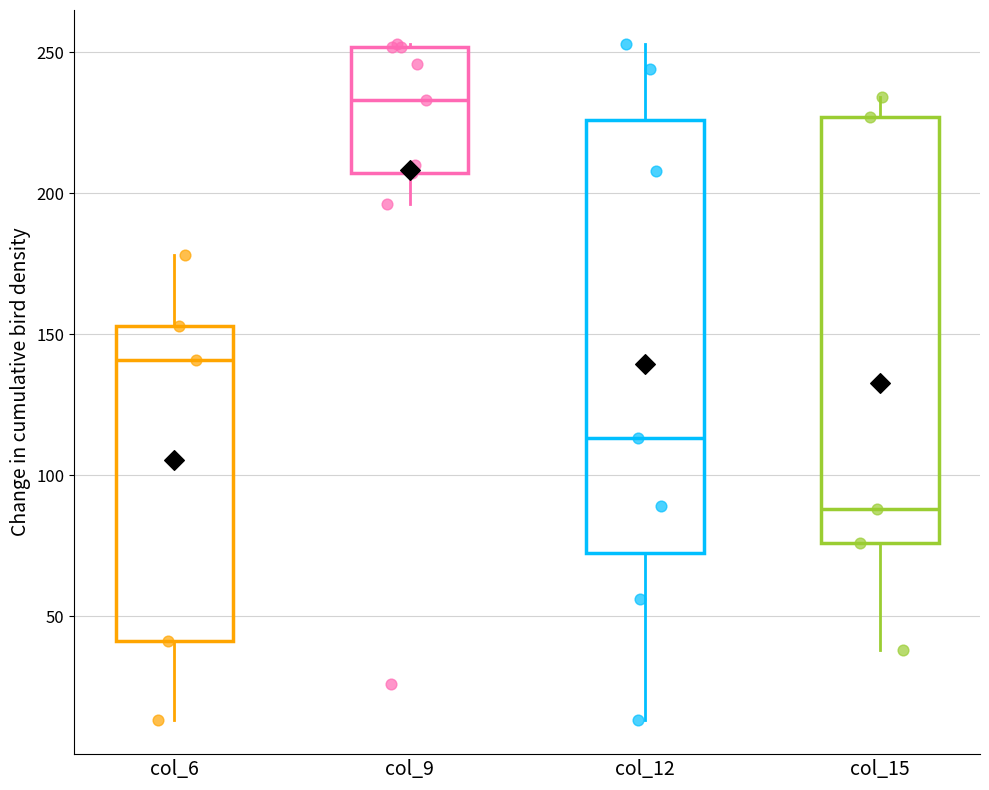

Reading left to right, transcribe this box plot: for each box, give where its median line is, the range the box spans, and where its two whiskers end, as read against the y-axis. The values are not printed on the chart, so give them approximately, as read against the axis.

col_6: median 140, box 40 to 155, whiskers 15 to 180
col_9: median 235, box 205 to 250, whiskers 195 to 255
col_12: median 115, box 75 to 225, whiskers 15 to 255
col_15: median 90, box 75 to 225, whiskers 40 to 235